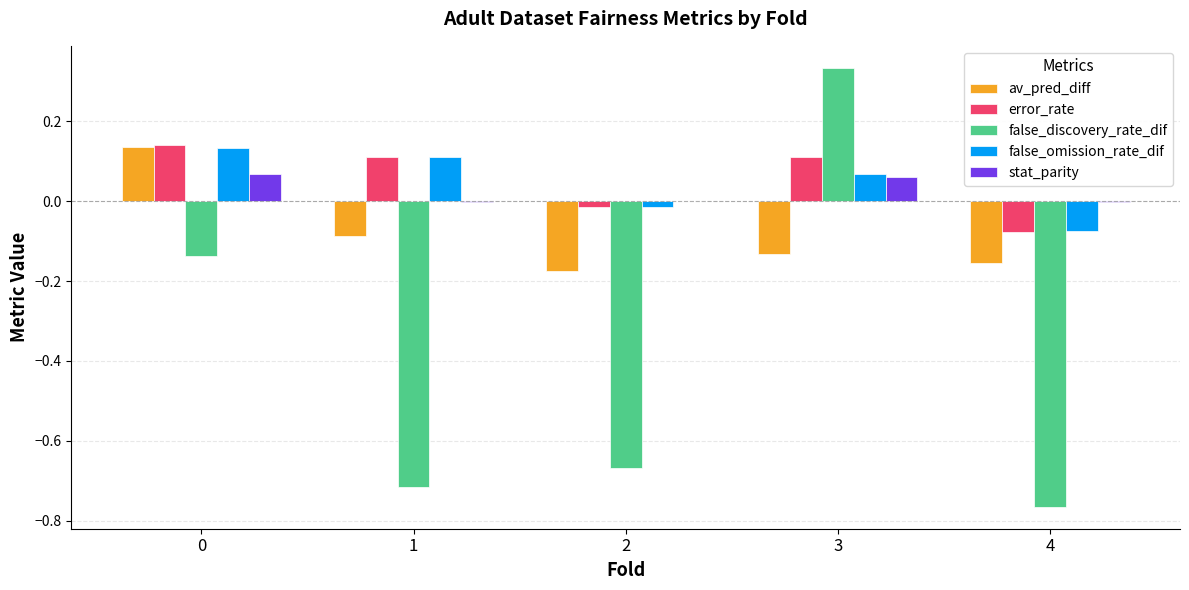

How many groups of bars are there?

5